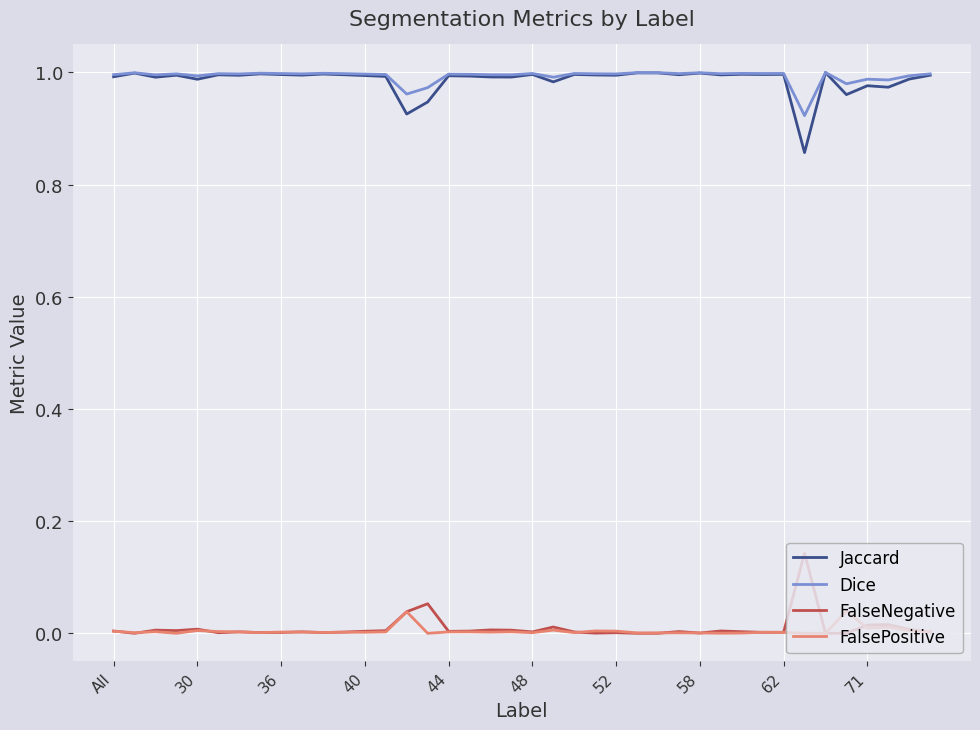

True or false: FalseNegative and FalsePositive intersect in this chart.

True